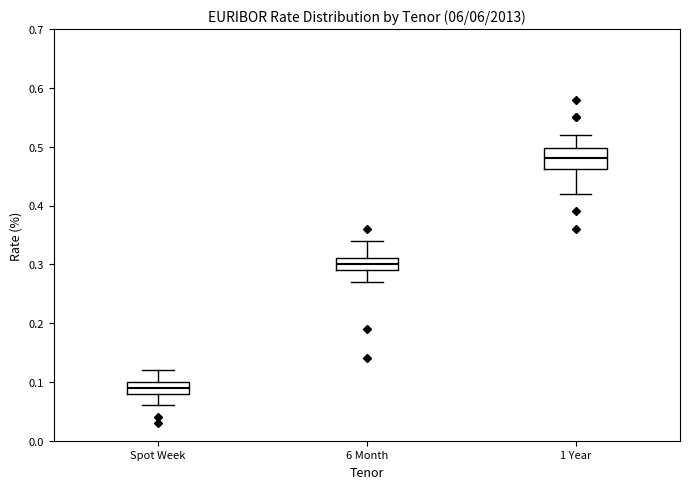

Reading left to right, read every box against the y-axis: the position of its median line, the range the box covers, and the ends of its whiskers. The values are not printed on the chart, so give them approximately, as read against the axis.

Spot Week: median 0.09, box 0.08 to 0.10, whiskers 0.06 to 0.12
6 Month: median 0.30, box 0.29 to 0.31, whiskers 0.27 to 0.34
1 Year: median 0.48, box 0.46 to 0.50, whiskers 0.42 to 0.52